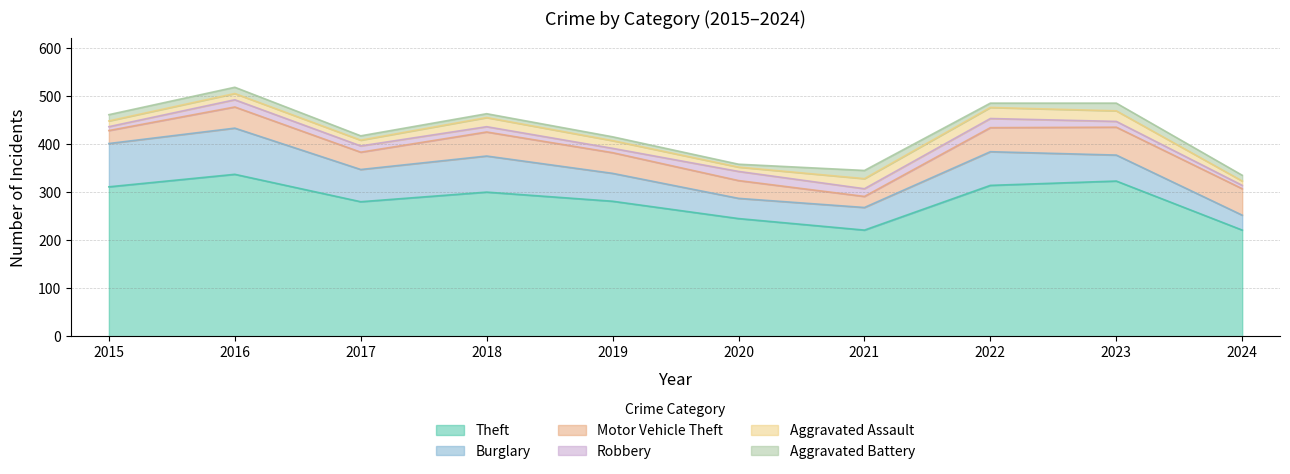

Which has a higher value, 2015 or 2022?

2022